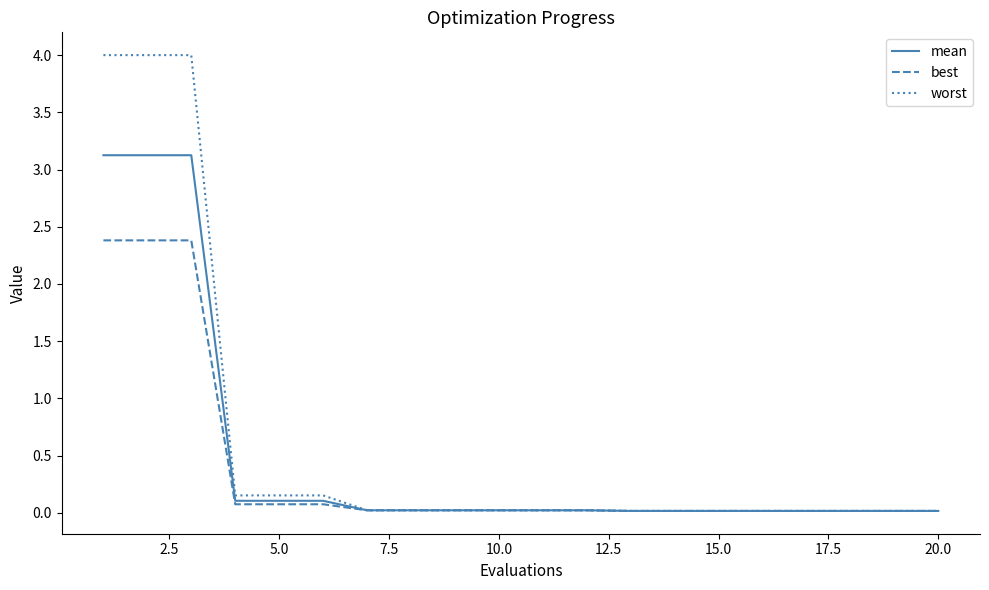

List the series in order of their peak value, highest first.

worst, mean, best